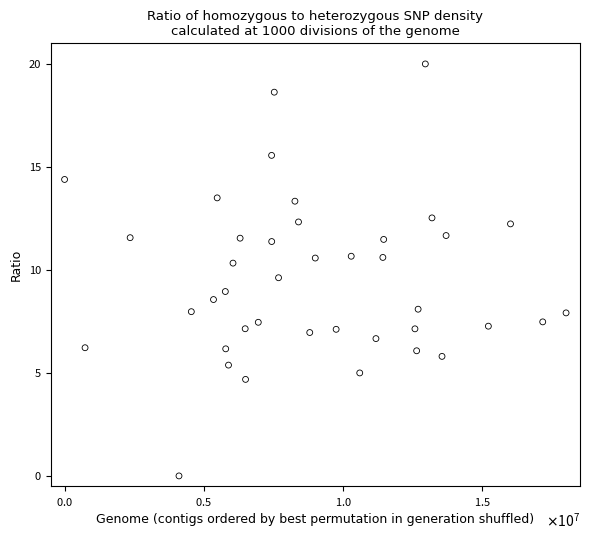

What is the range of X values (max minus min)?

18000000.0